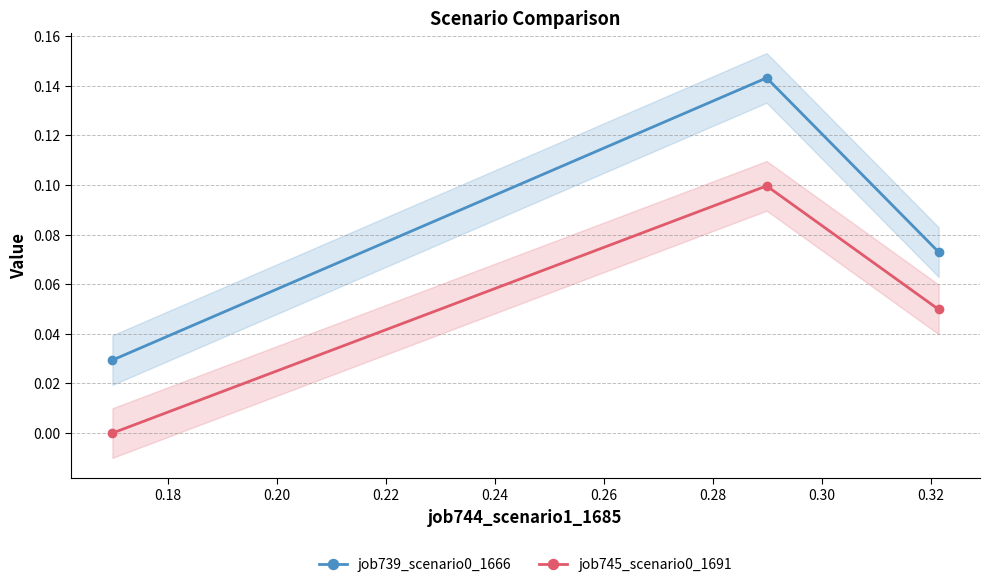

Between 0.18 and 0.20, which series saw the biggest shift?

job739_scenario0_1666